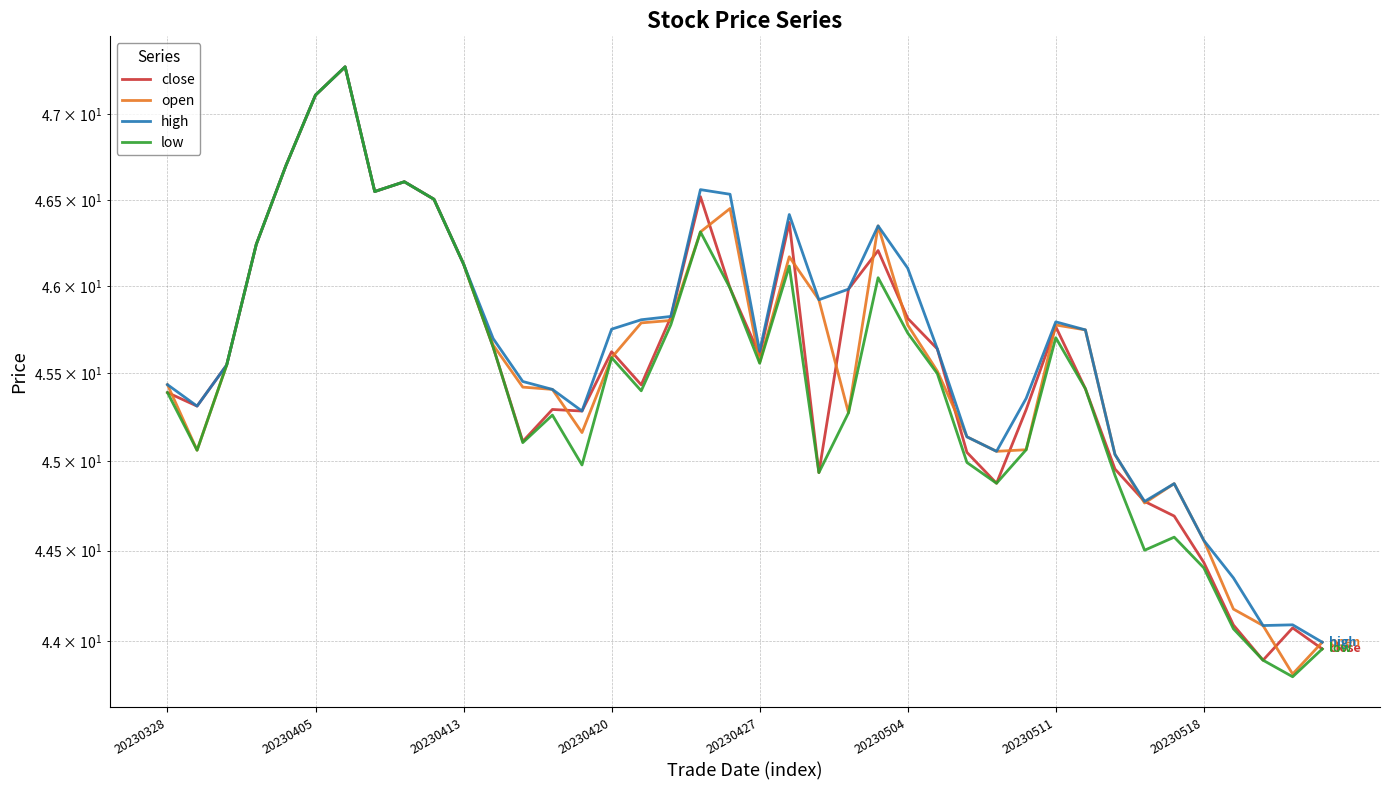

Rank the series by their maximum value, from lowest to highest.

close, open, high, low